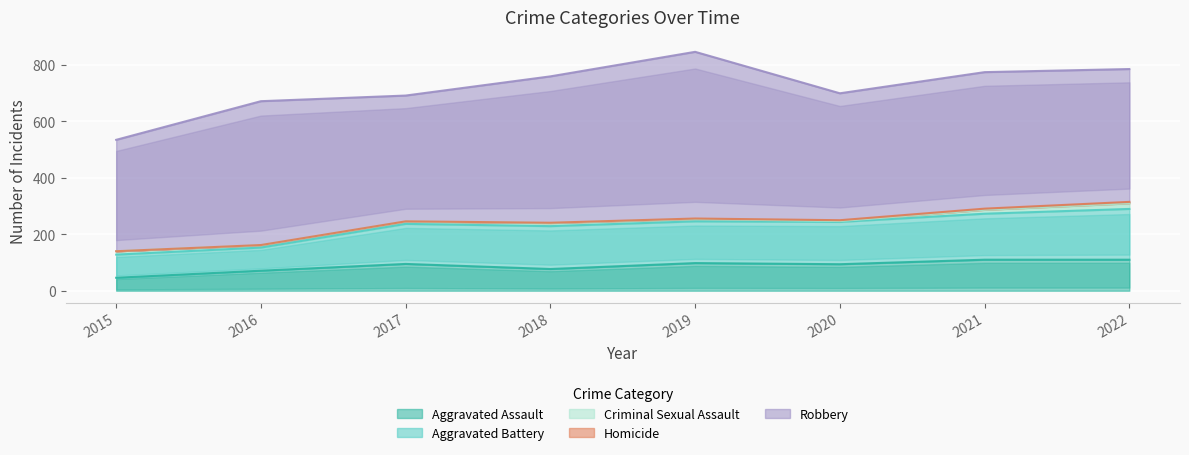

The Aggravated Assault series shows 166 at 2019. True or false?

False